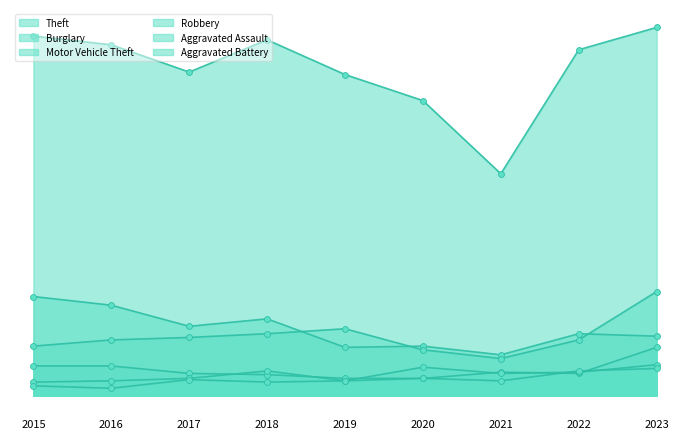

What are all the series names shown in the legend?

Theft, Burglary, Motor Vehicle Theft, Robbery, Aggravated Assault, Aggravated Battery